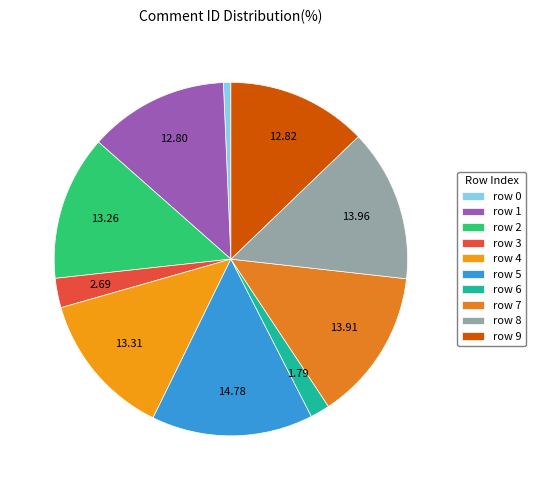

What is the largest slice in the pie chart?

row 5